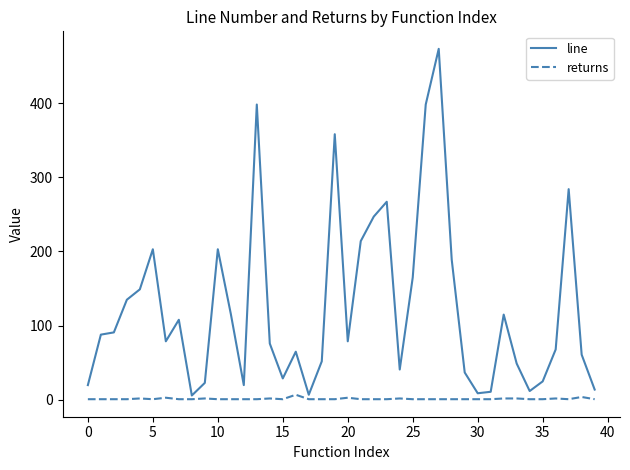

True or false: line and returns cross at least once.

False